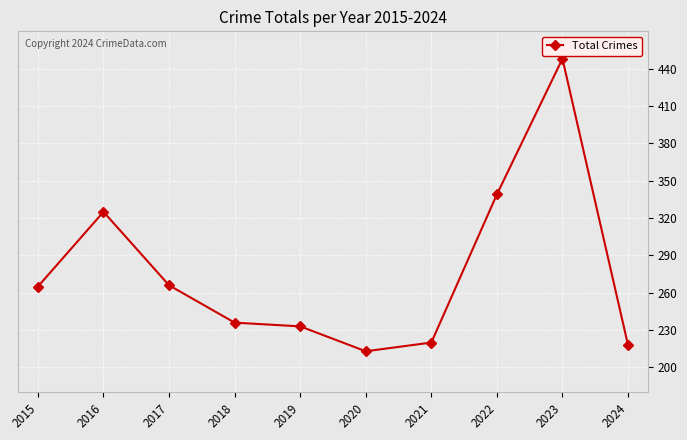

Where is the first local maximum?

2016